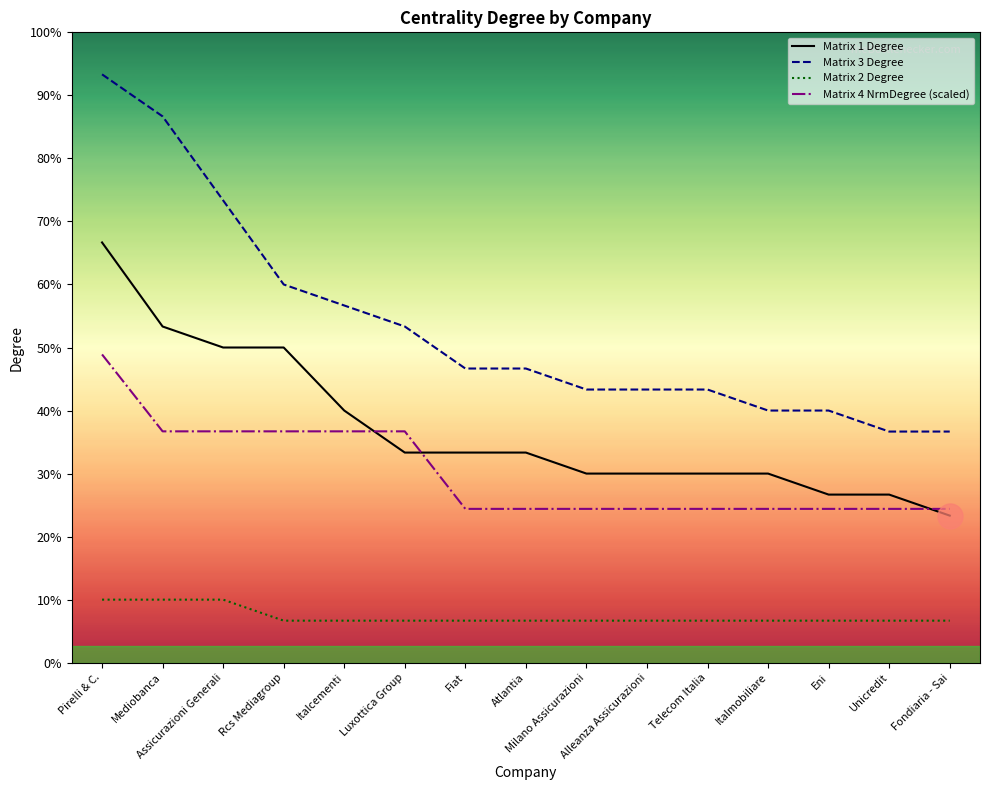

What are all the series names shown in the legend?

Matrix 1 Degree, Matrix 3 Degree, Matrix 2 Degree, Matrix 4 NrmDegree (scaled)